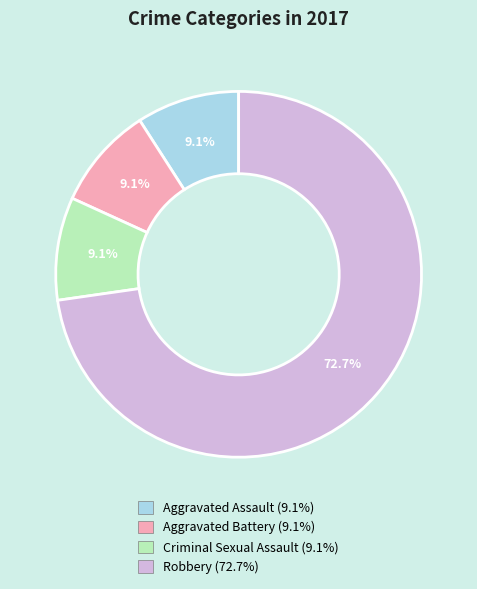

How much of the chart is everything except Aggravated Assault?

90.9%